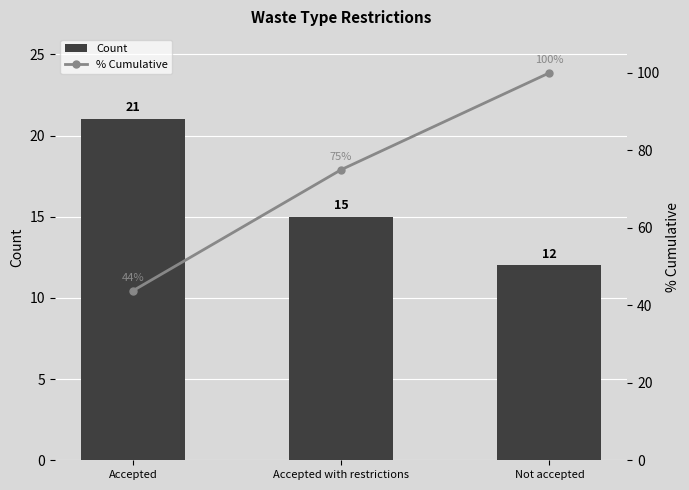

Rank the categories by Count value from highest to lowest.

Accepted, Accepted with restrictions, Not accepted